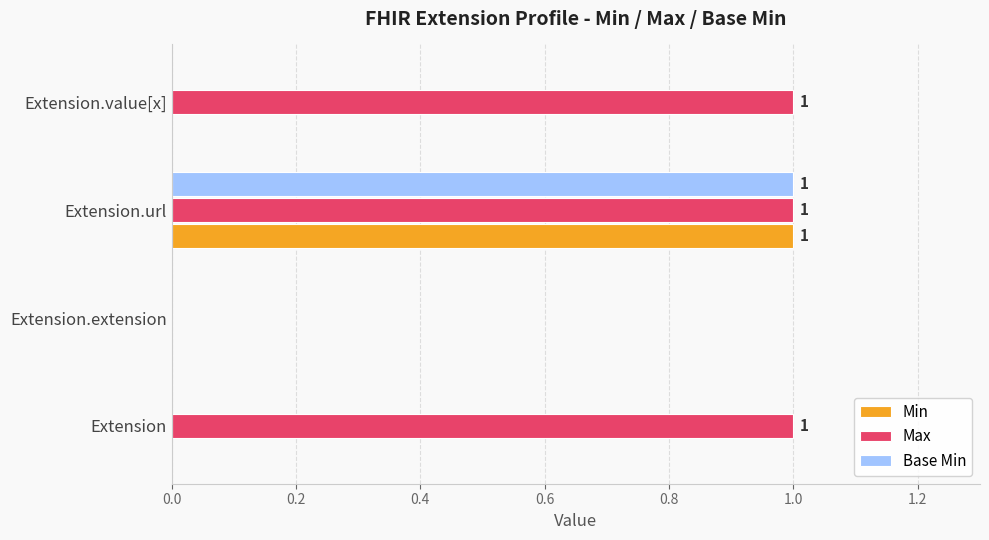

How many series are shown in this chart?

3